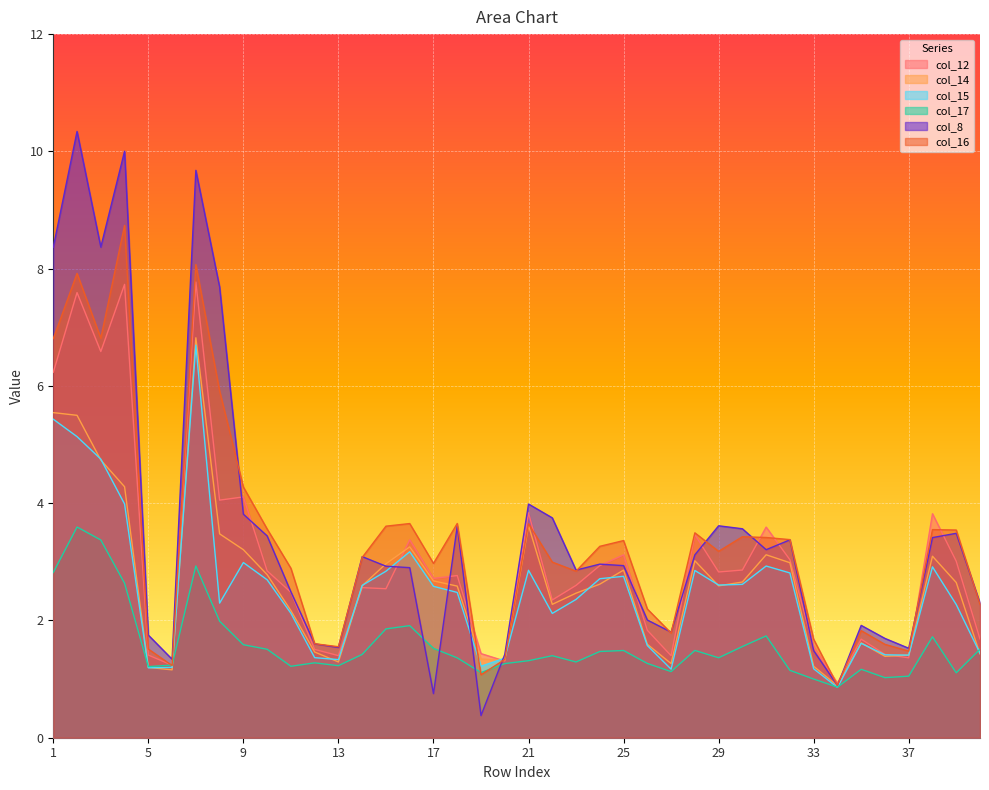

What is the value of the col_12 point at the 2nd from the left?

7.6